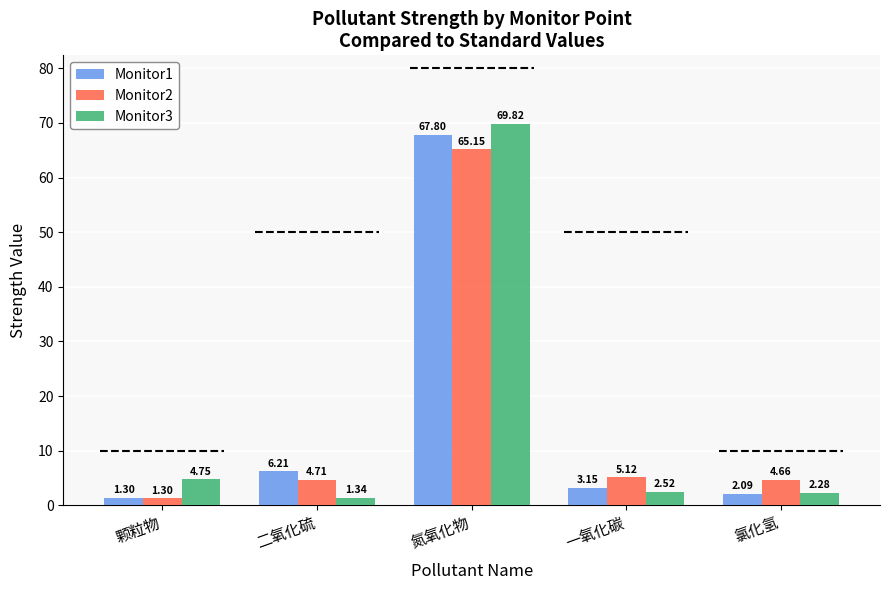

What is the label of the 1st bar from the left?

颗粒物